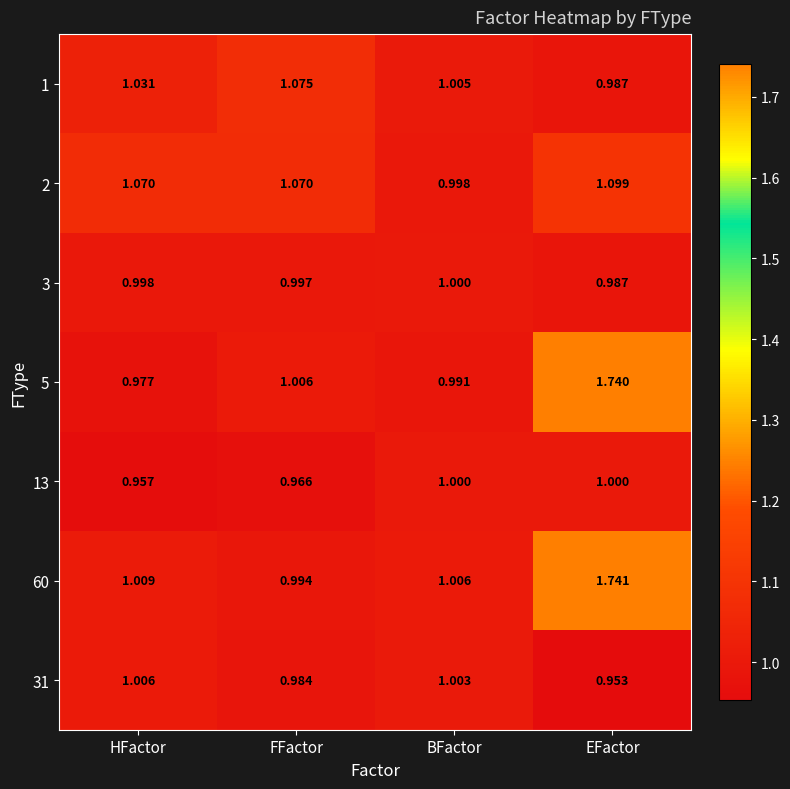

Which series has the largest range (max minus min)?

5